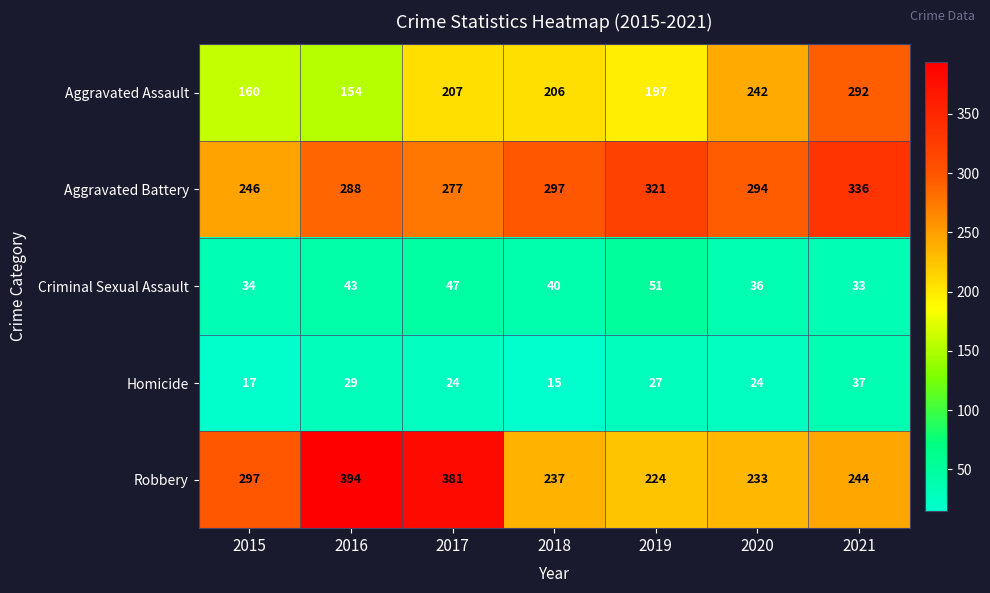

List the series in order of their peak value, highest first.

Robbery, Aggravated Battery, Aggravated Assault, Criminal Sexual Assault, Homicide